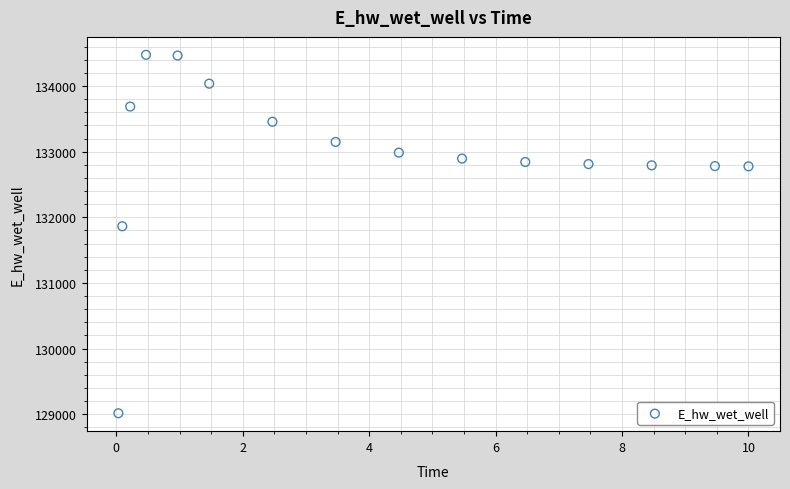

What is the range of X values (max minus min)?

10.0